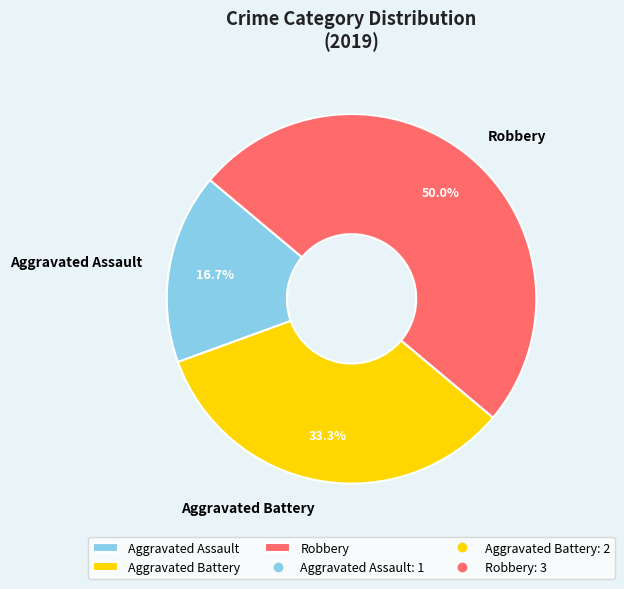

To the nearest percent, what portion does Aggravated Assault represent?

17%